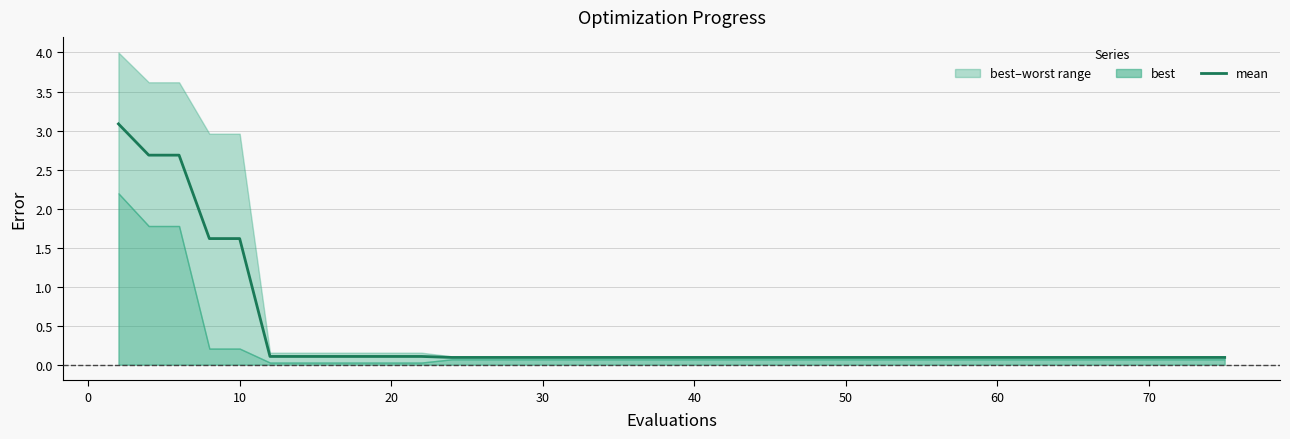

Between 40 and 20, which is larger?

20